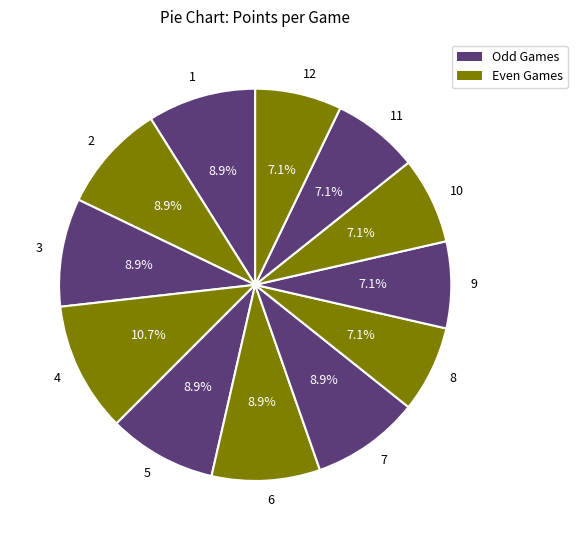

How many segments does this pie chart have?

12